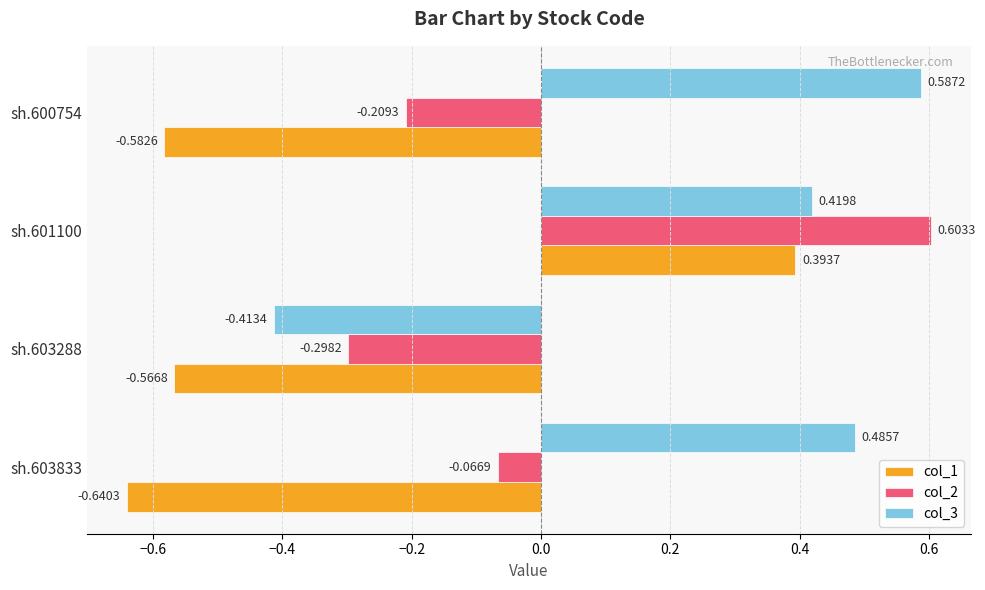

Which series has the largest range (max minus min)?

col_1